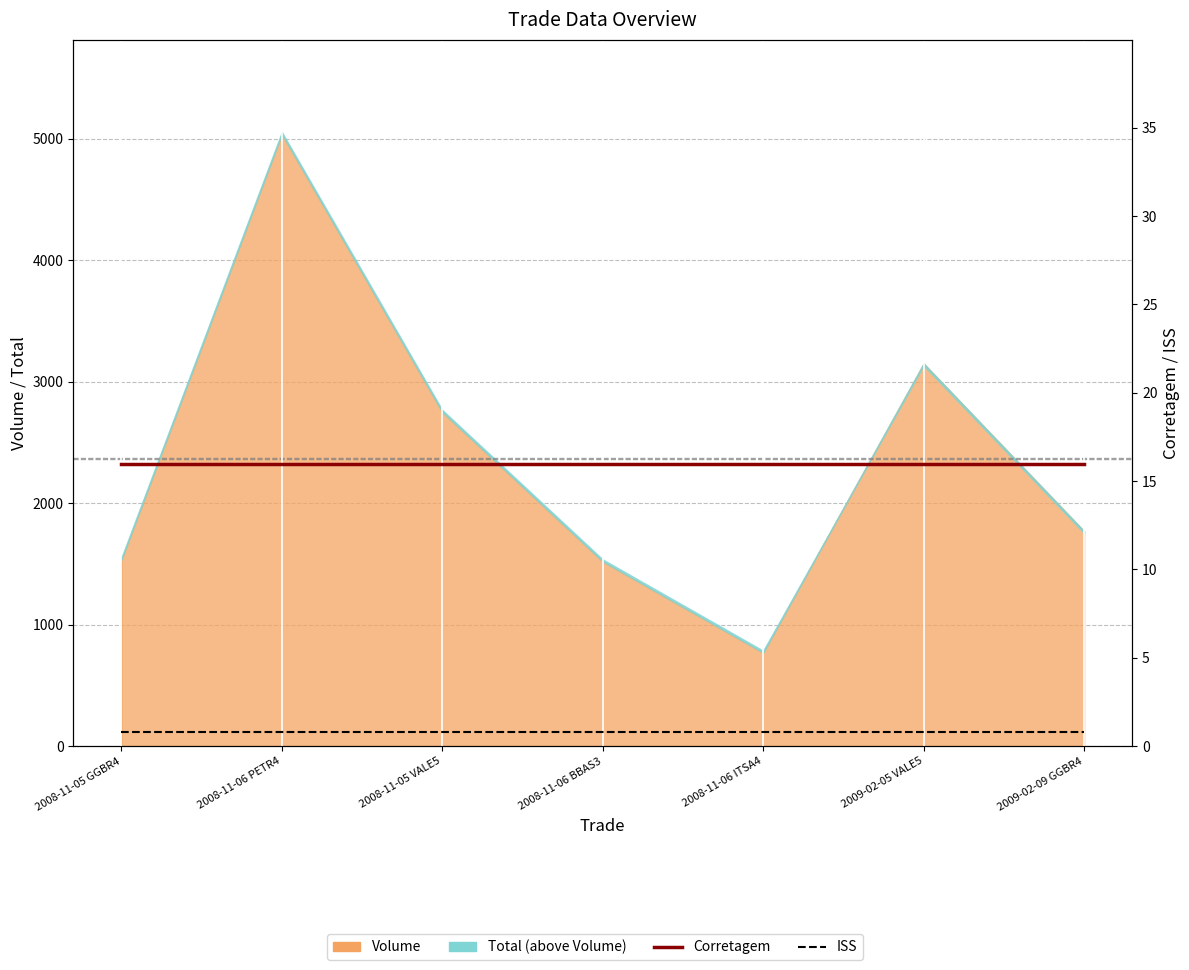

List the labels in order of Corretagem value, smallest first.

2008-11-05 GGBR4, 2008-11-06 PETR4, 2008-11-05 VALE5, 2008-11-06 BBAS3, 2008-11-06 ITSA4, 2009-02-05 VALE5, 2009-02-09 GGBR4